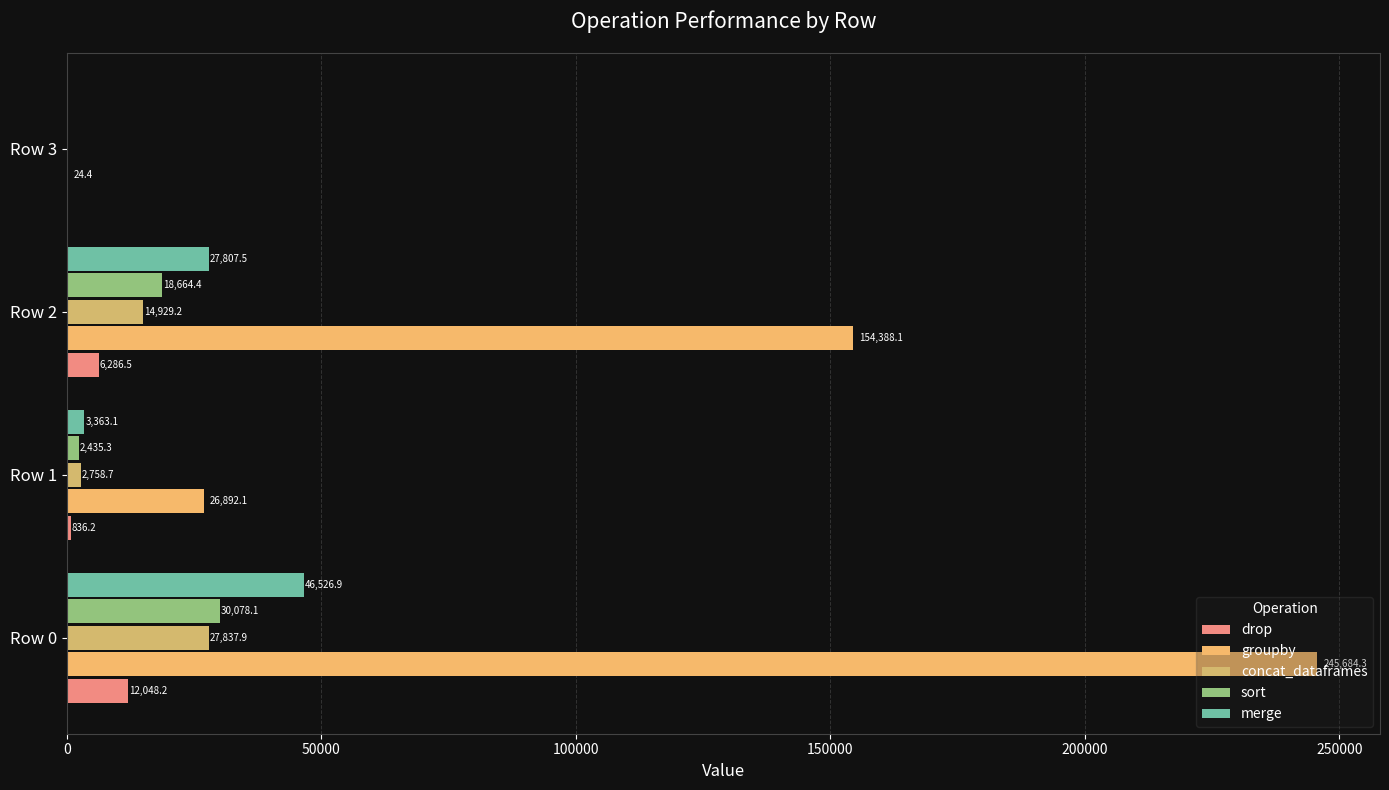

How many data points in drop are above 6286?

2